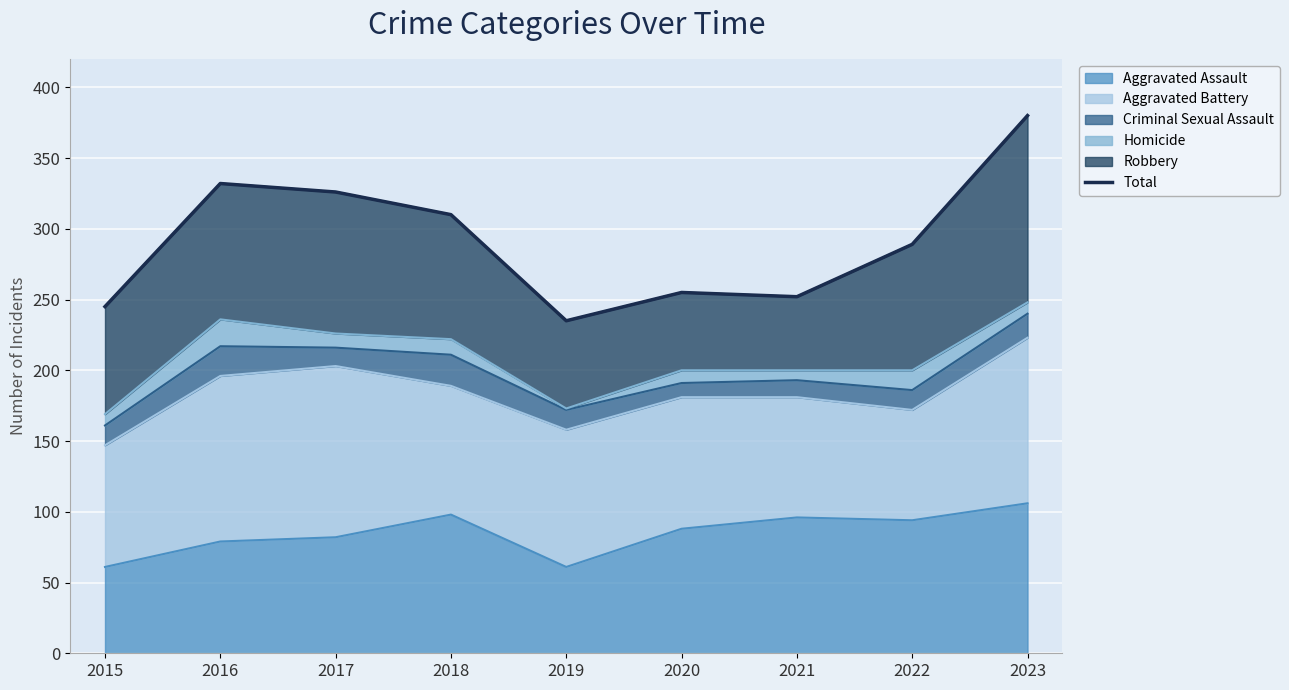

What is the difference between the maximum and second lowest values?

135